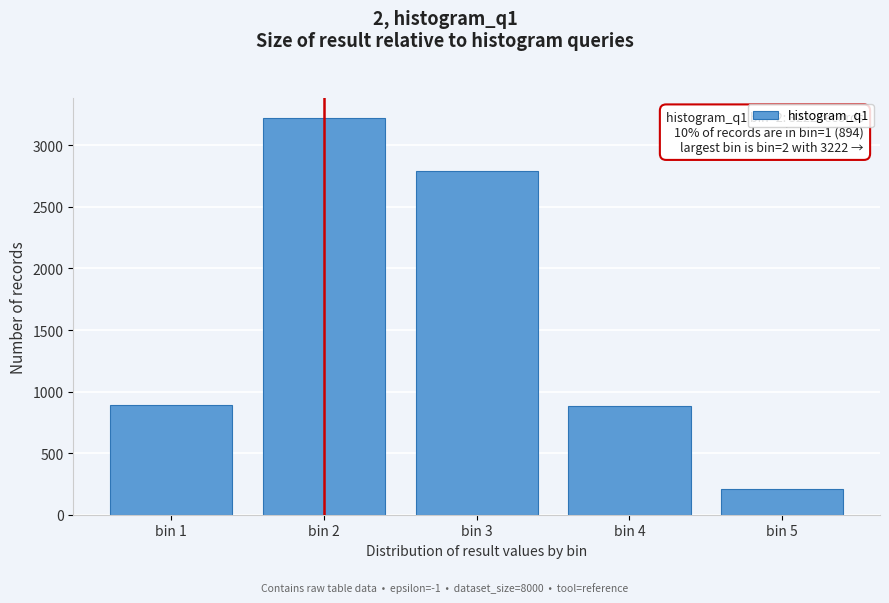

What value does the data have at bin 3, to the nearest 100?

2800